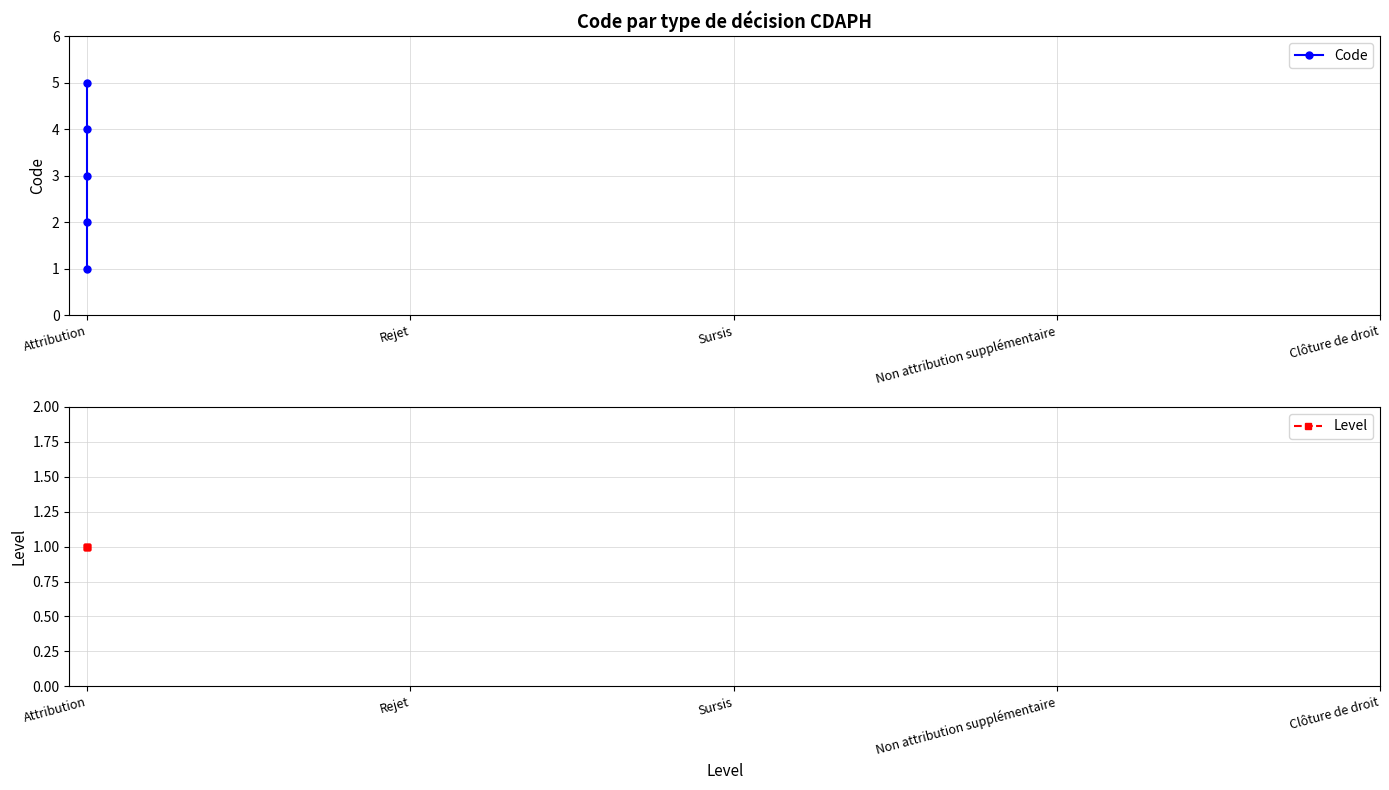

Which series changed the most between Attribution and Clôture de droit?

Code